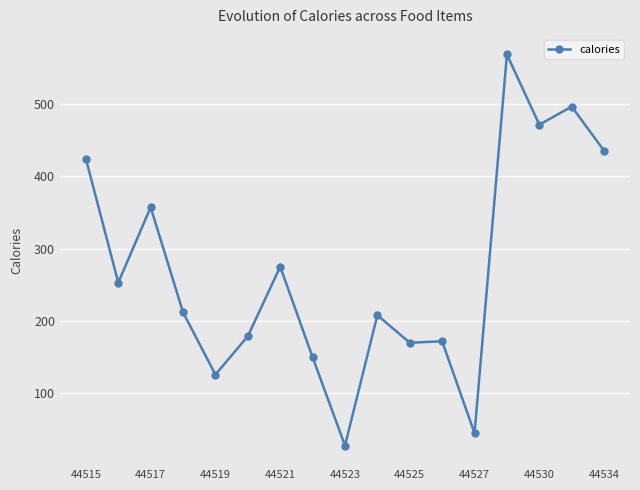

What is the greatest value displayed?

568